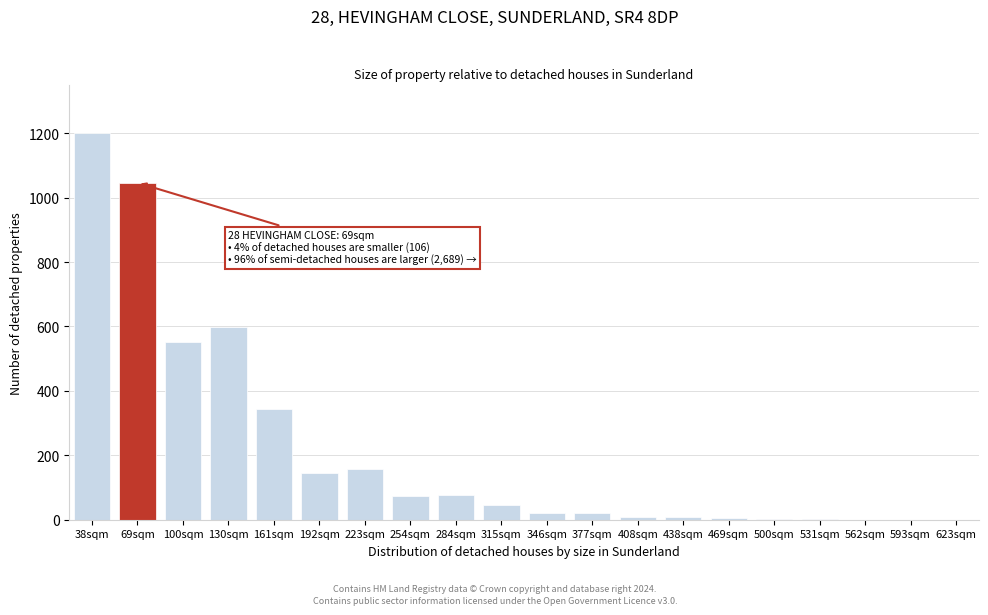

What is the maximum value shown in the chart?

1200.0